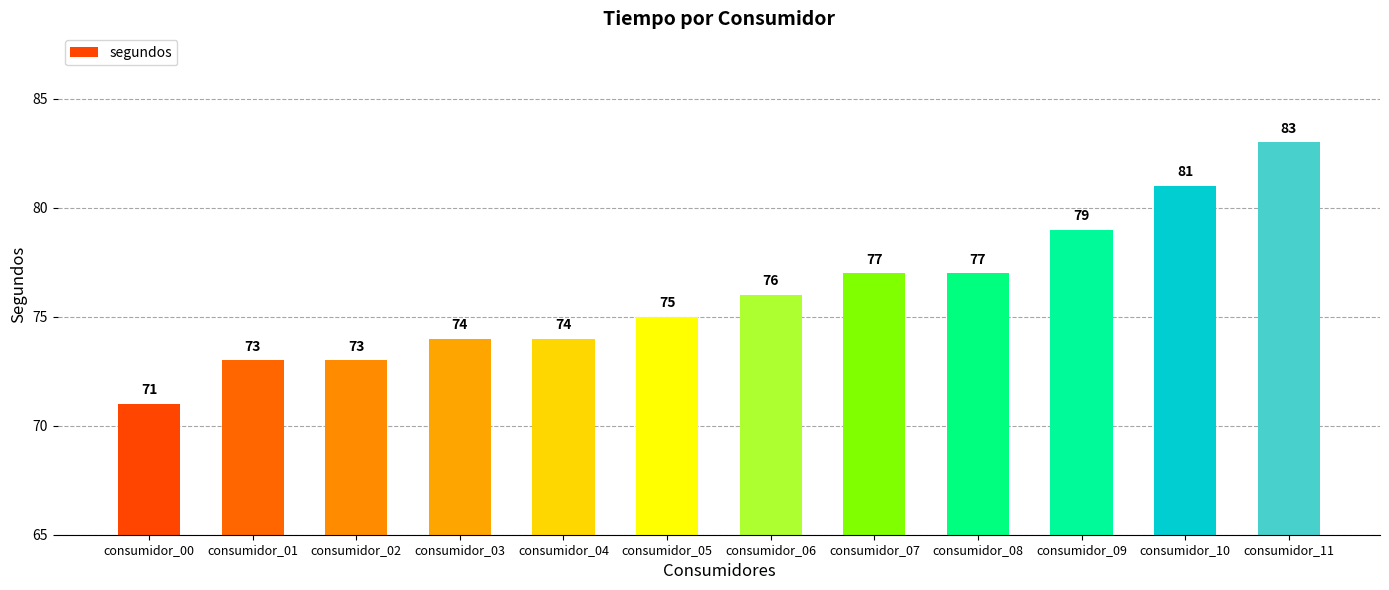

Does the chart contain stacked bars?

No